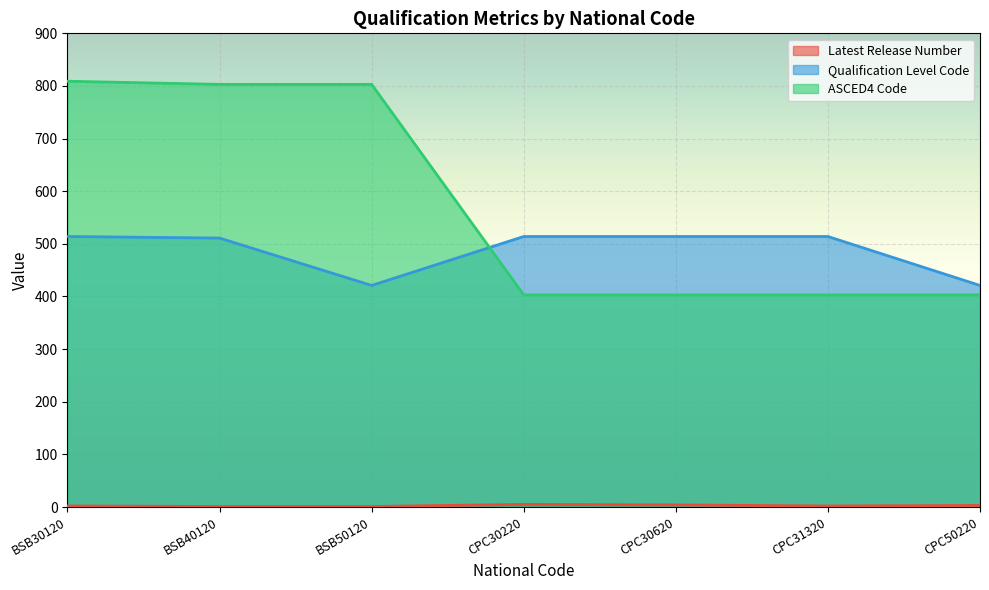

What is the label of the 4th point from the right?

CPC30220